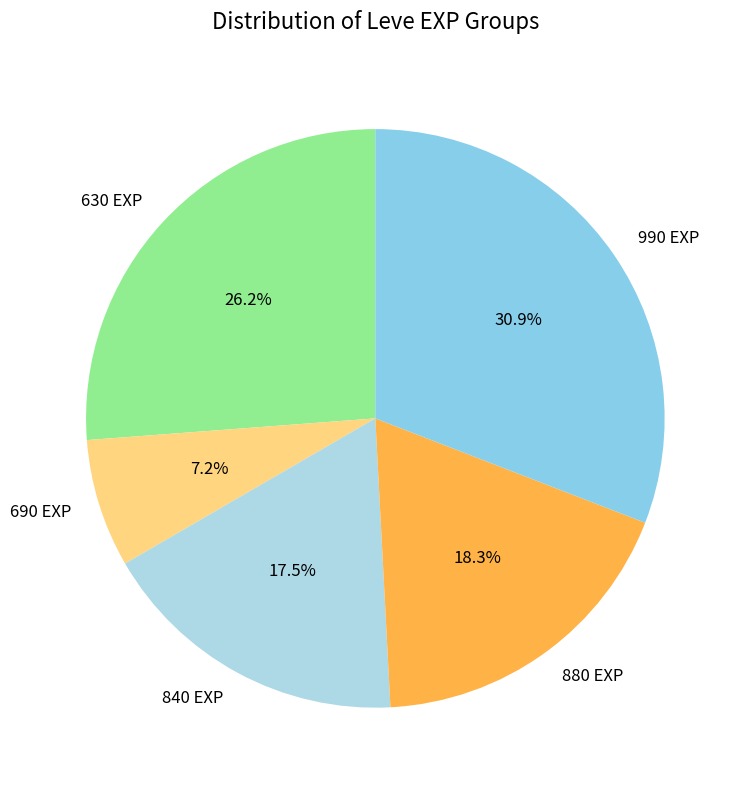

Does any single category account for the majority?

No